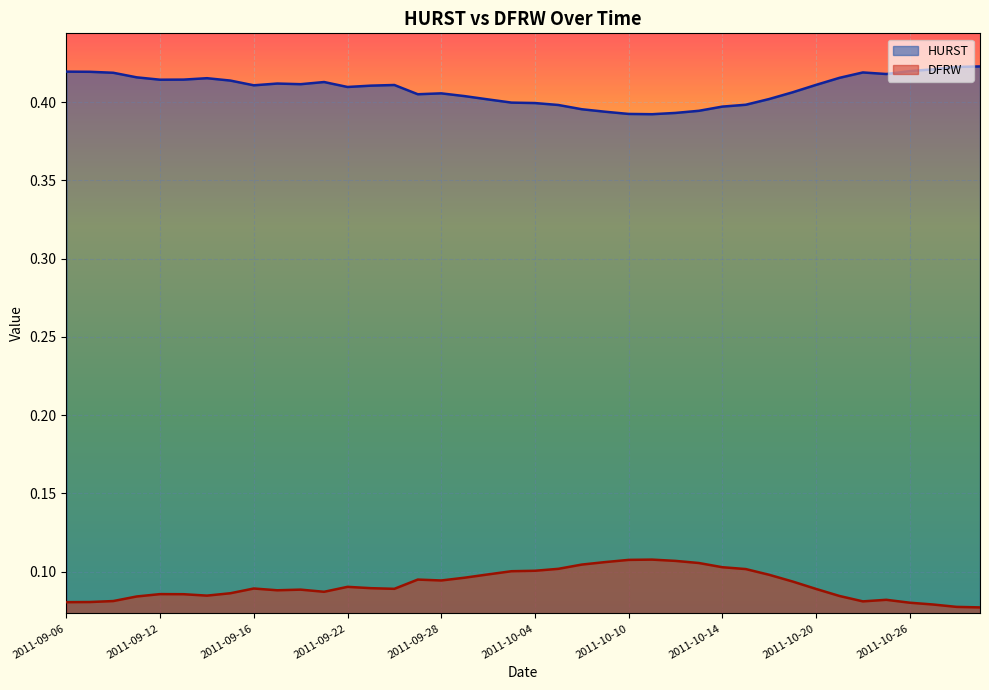

What is the label of the 1st point from the left?

2011-09-06